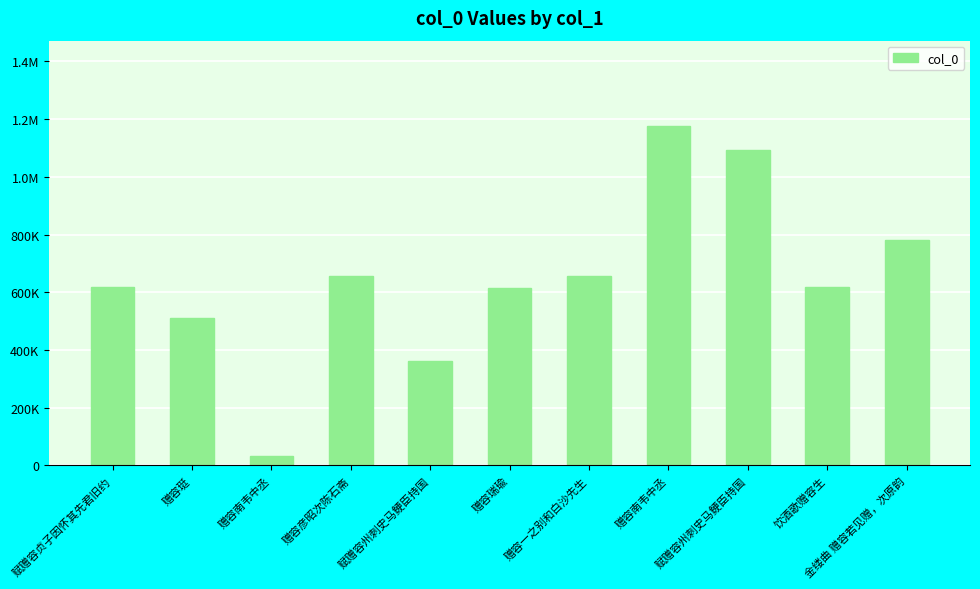

Are the bars grouped side by side (vs. stacked)?

No